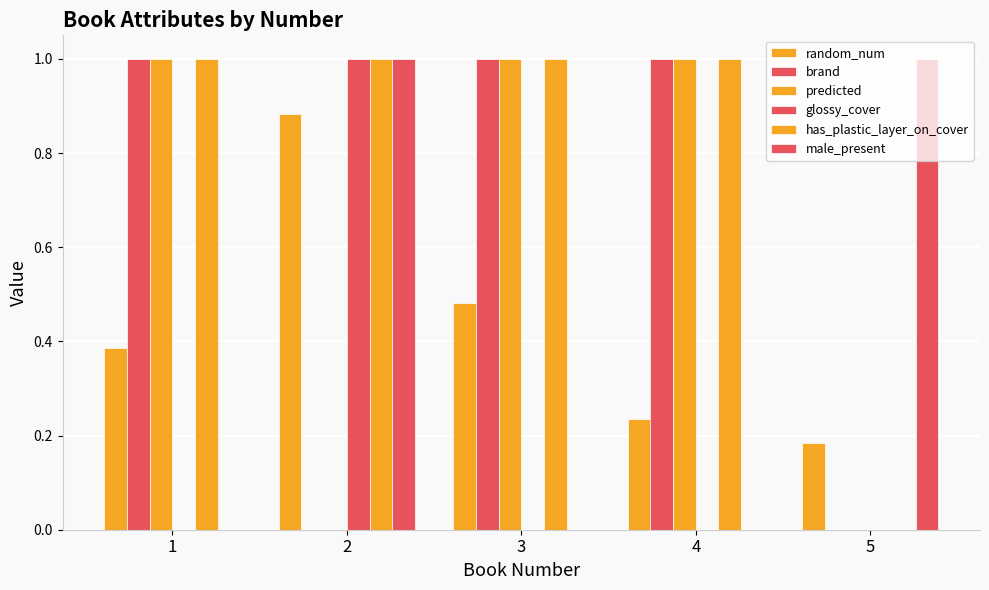

At 3, list the series in order from smallest to largest.

glossy_cover, male_present, random_num, brand, predicted, has_plastic_layer_on_cover